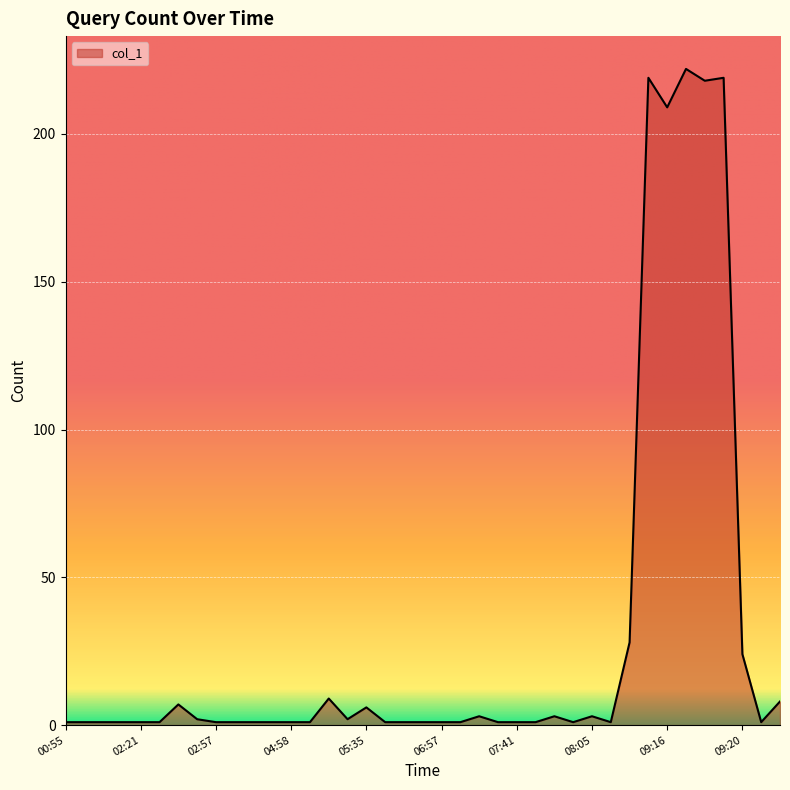

What is the minimum value shown in the chart?

1